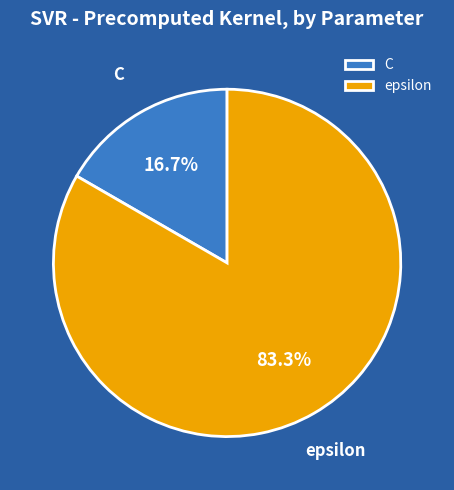

Do C and epsilon together represent more than half of the pie?

Yes